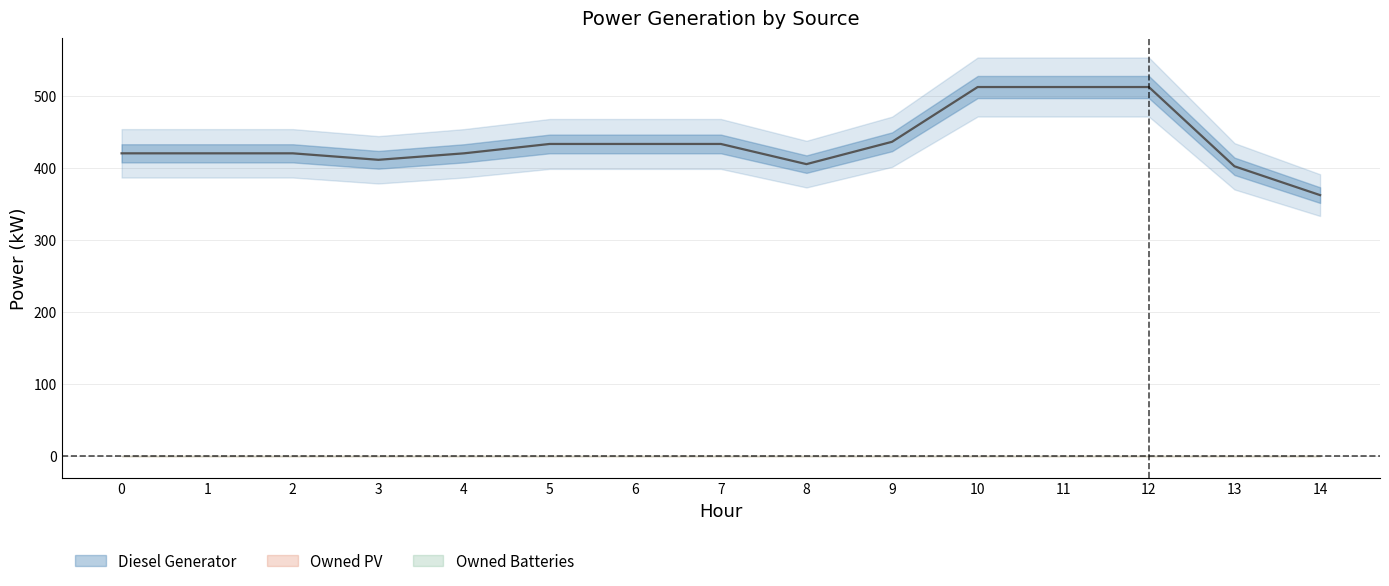

What is the difference between the highest and lowest values at 2?

420